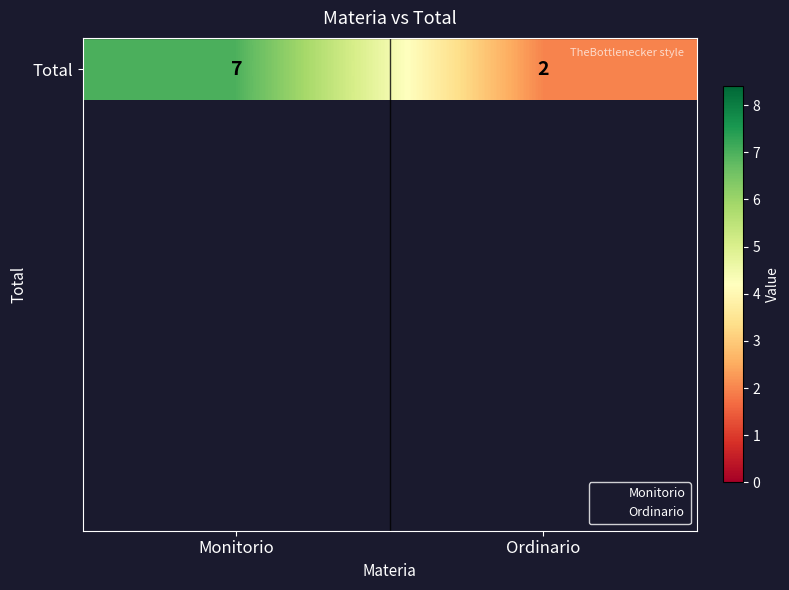

What is the smallest value displayed?

2